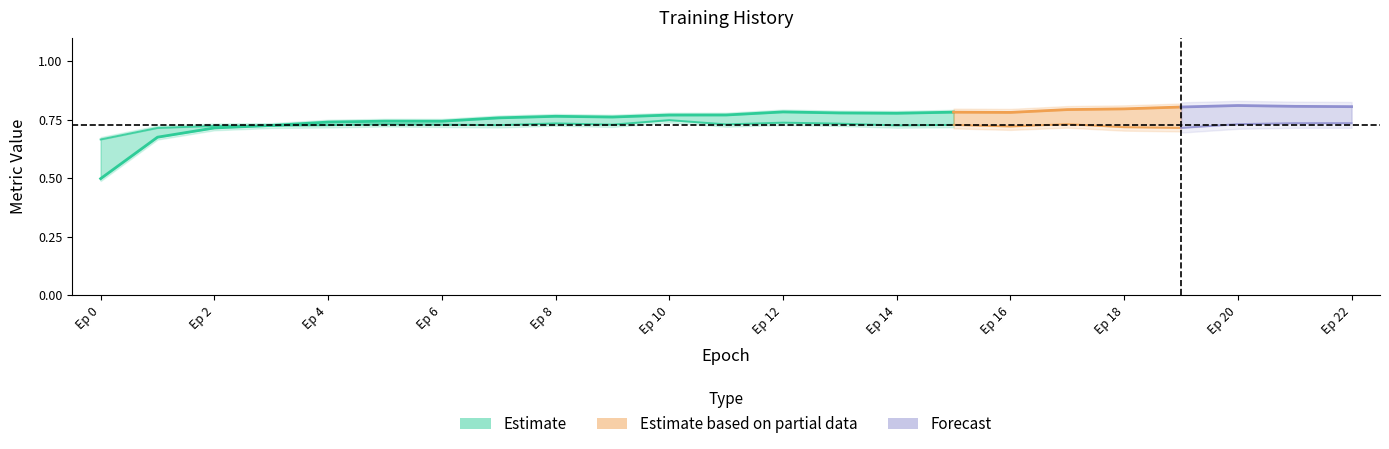

Is it true that accuracy equals 0.8 at 14?

True